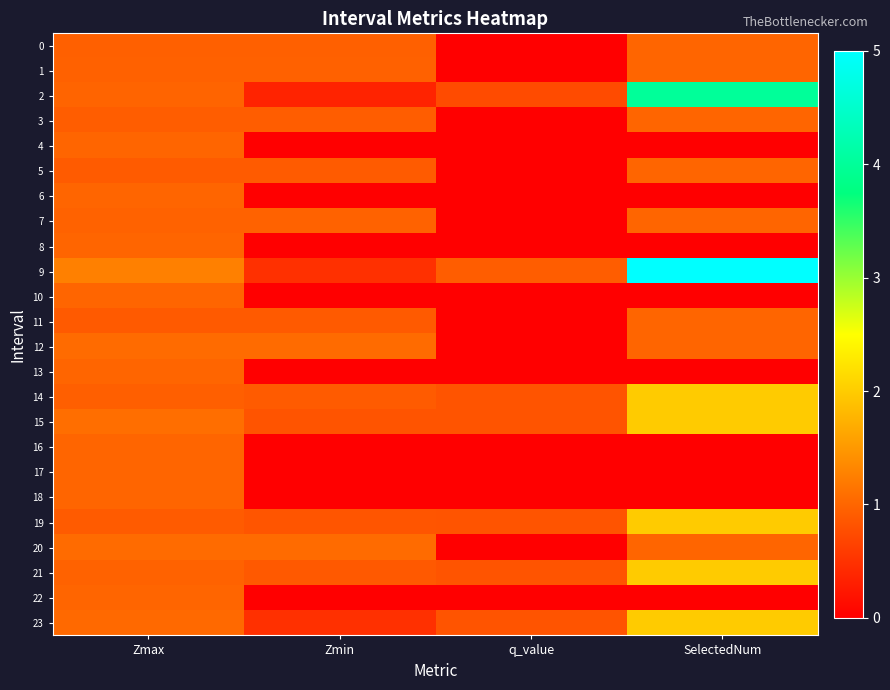

Which series has the largest total across all categories?

9